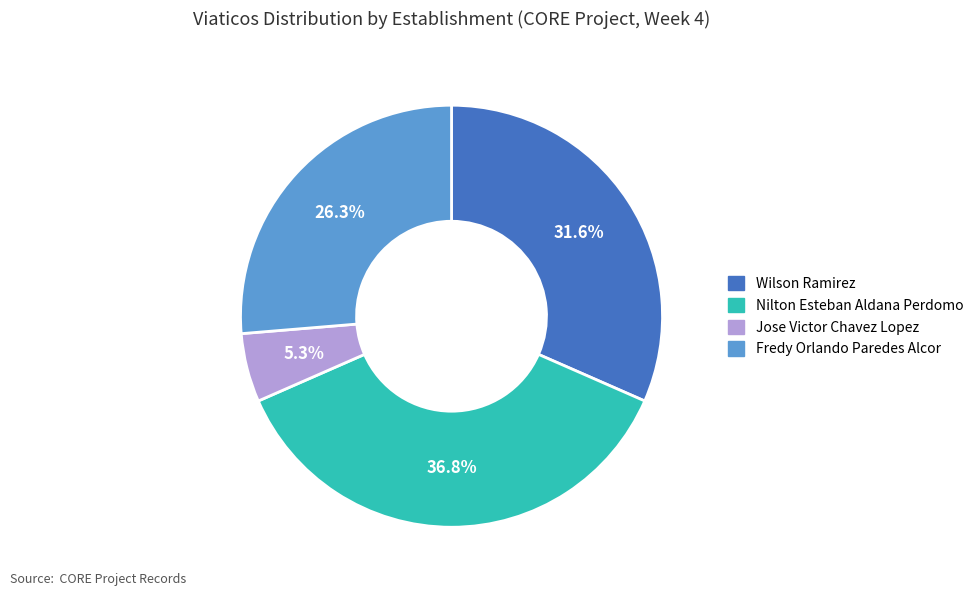

Is it true that Jose Victor Chavez Lopez is 5% of the pie?

True